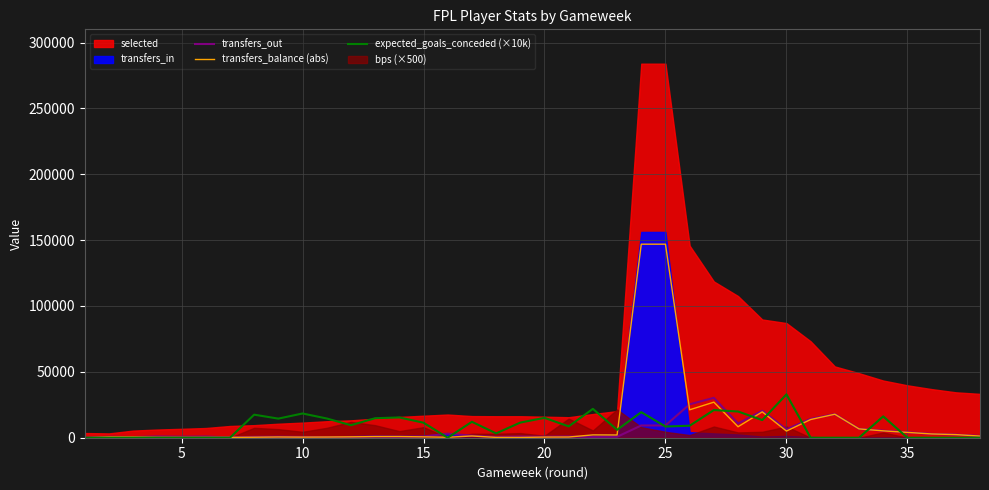

True or false: expected_goals_conceded (×10k) and transfers_out intersect in this chart.

True